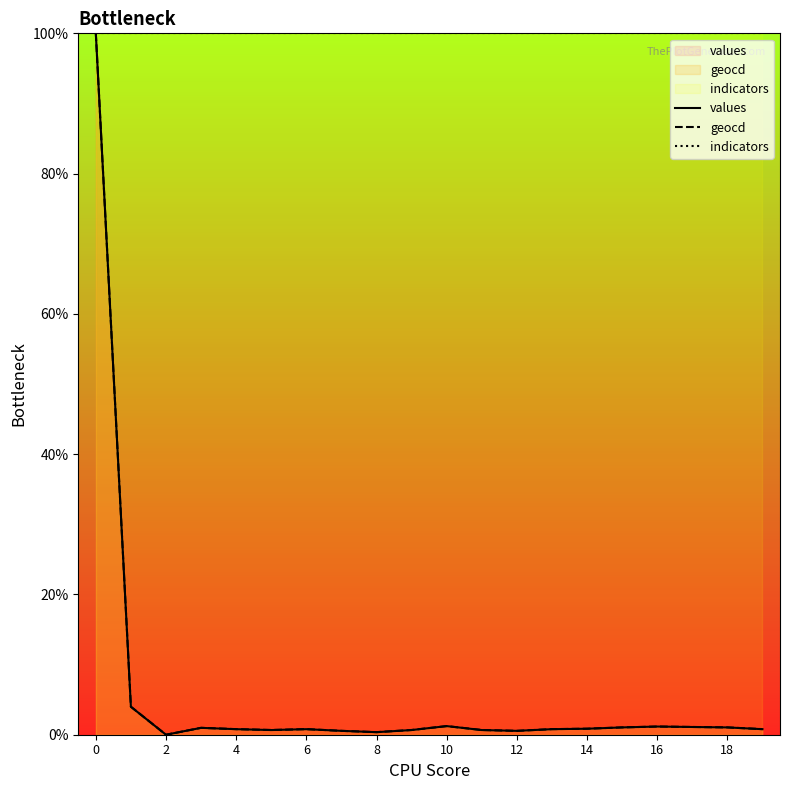

At how many categories does at least one series exceed 76?

20